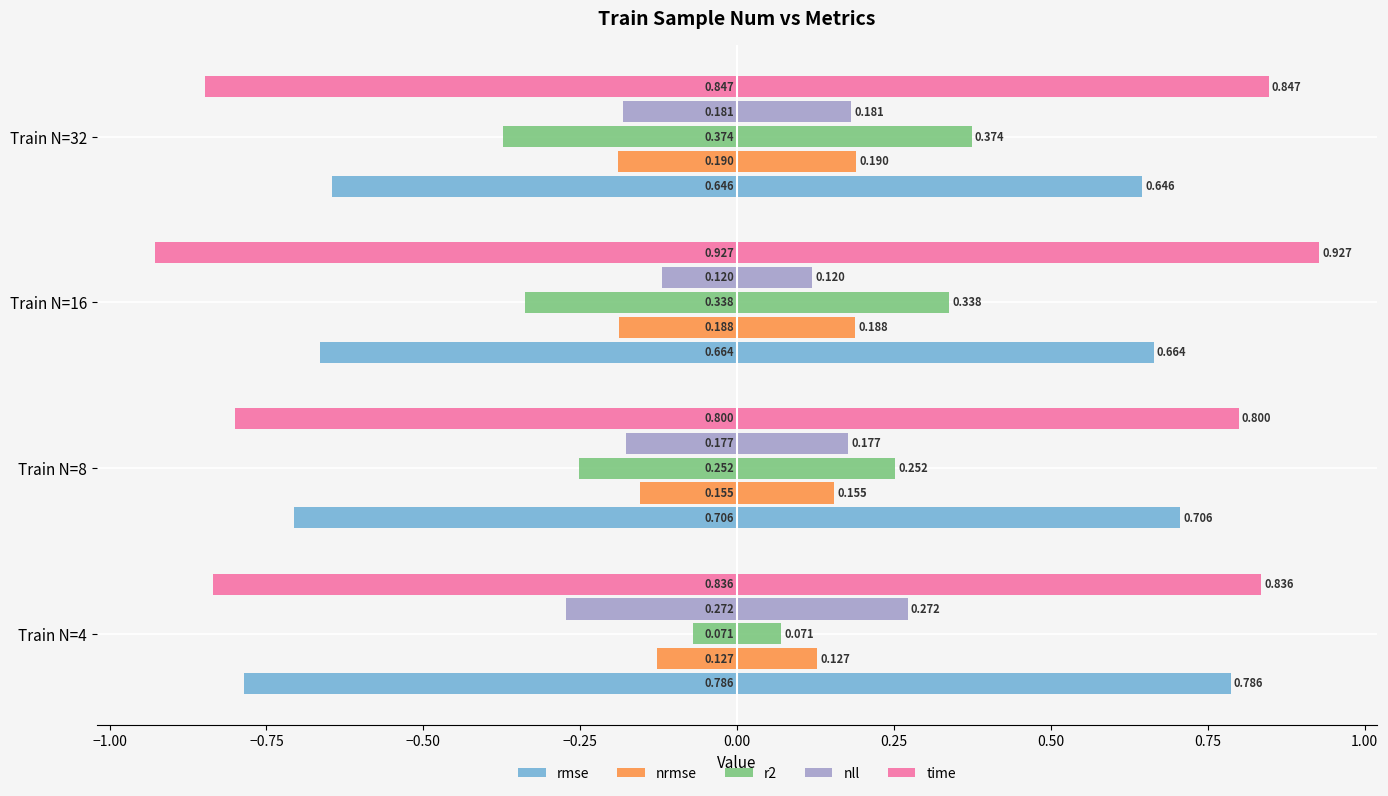

How many bars are there in total?

20